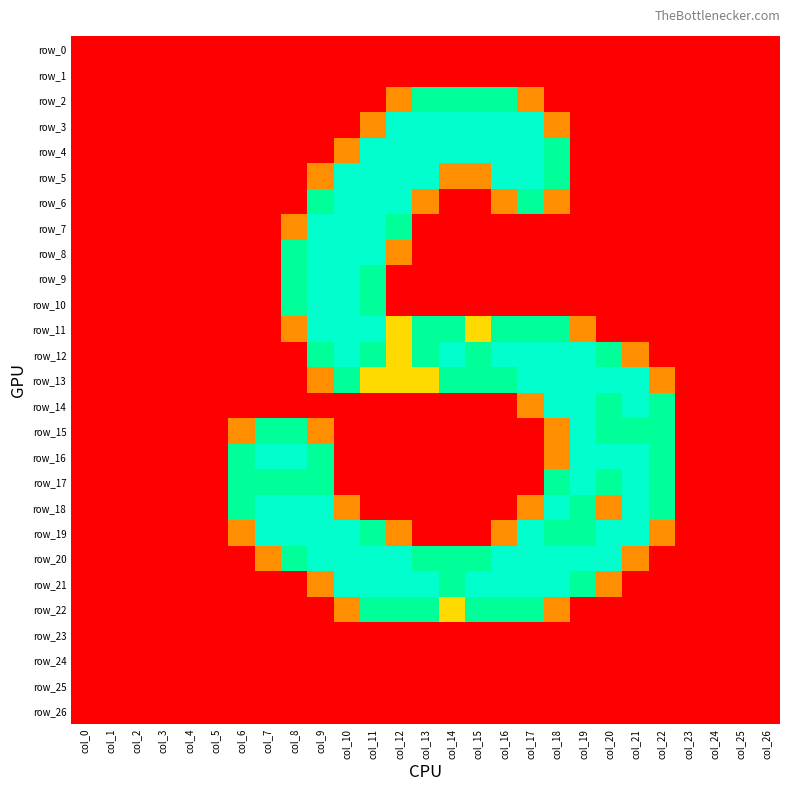

Reading left to right, extract all data points from this chart.

row_0: col_0=0.0	col_1=0.0	col_2=0.0	col_3=0.0	col_4=0.0	col_5=0.0	col_6=0.0	col_7=0.0	col_8=0.0	col_9=0.0	col_10=0.0	col_11=0.0	col_12=0.0	col_13=0.0	col_14=0.0	col_15=0.0	col_16=0.0	col_17=0.0	col_18=0.0	col_19=0.0	col_20=0.0	col_21=0.0	col_22=0.0	col_23=0.0	col_24=0.0	col_25=0.0	col_26=0.0
row_1: col_0=0.0	col_1=0.0	col_2=0.0	col_3=0.0	col_4=0.0	col_5=0.0	col_6=0.0	col_7=0.0	col_8=0.0	col_9=0.0	col_10=0.0	col_11=0.0	col_12=0.0	col_13=0.0	col_14=0.0	col_15=0.0	col_16=0.0	col_17=0.0	col_18=0.0	col_19=0.0	col_20=0.0	col_21=0.0	col_22=0.0	col_23=0.0	col_24=0.0	col_25=0.0	col_26=0.0
row_2: col_0=0.0	col_1=0.0	col_2=0.0	col_3=0.0	col_4=0.0	col_5=0.0	col_6=0.0	col_7=0.0	col_8=0.0	col_9=0.0	col_10=0.0	col_11=0.0	col_12=0.8	col_13=1.5	col_14=1.5	col_15=1.5	col_16=1.5	col_17=0.8	col_18=0.0	col_19=0.0	col_20=0.0	col_21=0.0	col_22=0.0	col_23=0.0	col_24=0.0	col_25=0.0	col_26=0.0
row_3: col_0=0.0	col_1=0.0	col_2=0.0	col_3=0.0	col_4=0.0	col_5=0.0	col_6=0.0	col_7=0.0	col_8=0.0	col_9=0.0	col_10=0.0	col_11=0.8	col_12=2.0	col_13=2.0	col_14=2.0	col_15=2.0	col_16=2.0	col_17=2.0	col_18=0.8	col_19=0.0	col_20=0.0	col_21=0.0	col_22=0.0	col_23=0.0	col_24=0.0	col_25=0.0	col_26=0.0
row_4: col_0=0.0	col_1=0.0	col_2=0.0	col_3=0.0	col_4=0.0	col_5=0.0	col_6=0.0	col_7=0.0	col_8=0.0	col_9=0.0	col_10=0.8	col_11=2.0	col_12=2.0	col_13=2.0	col_14=2.0	col_15=2.0	col_16=2.0	col_17=2.0	col_18=1.5	col_19=0.0	col_20=0.0	col_21=0.0	col_22=0.0	col_23=0.0	col_24=0.0	col_25=0.0	col_26=0.0
row_5: col_0=0.0	col_1=0.0	col_2=0.0	col_3=0.0	col_4=0.0	col_5=0.0	col_6=0.0	col_7=0.0	col_8=0.0	col_9=0.8	col_10=2.0	col_11=2.0	col_12=2.0	col_13=2.0	col_14=0.8	col_15=0.8	col_16=2.0	col_17=2.0	col_18=1.5	col_19=0.0	col_20=0.0	col_21=0.0	col_22=0.0	col_23=0.0	col_24=0.0	col_25=0.0	col_26=0.0
row_6: col_0=0.0	col_1=0.0	col_2=0.0	col_3=0.0	col_4=0.0	col_5=0.0	col_6=0.0	col_7=0.0	col_8=0.0	col_9=1.5	col_10=2.0	col_11=2.0	col_12=2.0	col_13=0.8	col_14=0.0	col_15=0.0	col_16=0.8	col_17=1.5	col_18=0.8	col_19=0.0	col_20=0.0	col_21=0.0	col_22=0.0	col_23=0.0	col_24=0.0	col_25=0.0	col_26=0.0
row_7: col_0=0.0	col_1=0.0	col_2=0.0	col_3=0.0	col_4=0.0	col_5=0.0	col_6=0.0	col_7=0.0	col_8=0.8	col_9=2.0	col_10=2.0	col_11=2.0	col_12=1.5	col_13=0.0	col_14=0.0	col_15=0.0	col_16=0.0	col_17=0.0	col_18=0.0	col_19=0.0	col_20=0.0	col_21=0.0	col_22=0.0	col_23=0.0	col_24=0.0	col_25=0.0	col_26=0.0
row_8: col_0=0.0	col_1=0.0	col_2=0.0	col_3=0.0	col_4=0.0	col_5=0.0	col_6=0.0	col_7=0.0	col_8=1.5	col_9=2.0	col_10=2.0	col_11=2.0	col_12=0.8	col_13=0.0	col_14=0.0	col_15=0.0	col_16=0.0	col_17=0.0	col_18=0.0	col_19=0.0	col_20=0.0	col_21=0.0	col_22=0.0	col_23=0.0	col_24=0.0	col_25=0.0	col_26=0.0
row_9: col_0=0.0	col_1=0.0	col_2=0.0	col_3=0.0	col_4=0.0	col_5=0.0	col_6=0.0	col_7=0.0	col_8=1.5	col_9=2.0	col_10=2.0	col_11=1.5	col_12=0.0	col_13=0.0	col_14=0.0	col_15=0.0	col_16=0.0	col_17=0.0	col_18=0.0	col_19=0.0	col_20=0.0	col_21=0.0	col_22=0.0	col_23=0.0	col_24=0.0	col_25=0.0	col_26=0.0
row_10: col_0=0.0	col_1=0.0	col_2=0.0	col_3=0.0	col_4=0.0	col_5=0.0	col_6=0.0	col_7=0.0	col_8=1.5	col_9=2.0	col_10=2.0	col_11=1.5	col_12=0.0	col_13=0.0	col_14=0.0	col_15=0.0	col_16=0.0	col_17=0.0	col_18=0.0	col_19=0.0	col_20=0.0	col_21=0.0	col_22=0.0	col_23=0.0	col_24=0.0	col_25=0.0	col_26=0.0
row_11: col_0=0.0	col_1=0.0	col_2=0.0	col_3=0.0	col_4=0.0	col_5=0.0	col_6=0.0	col_7=0.0	col_8=0.8	col_9=2.0	col_10=2.0	col_11=2.0	col_12=1.0	col_13=1.5	col_14=1.5	col_15=1.0	col_16=1.5	col_17=1.5	col_18=1.5	col_19=0.8	col_20=0.0	col_21=0.0	col_22=0.0	col_23=0.0	col_24=0.0	col_25=0.0	col_26=0.0
row_12: col_0=0.0	col_1=0.0	col_2=0.0	col_3=0.0	col_4=0.0	col_5=0.0	col_6=0.0	col_7=0.0	col_8=0.0	col_9=1.5	col_10=2.0	col_11=1.5	col_12=1.0	col_13=1.5	col_14=2.0	col_15=1.5	col_16=2.0	col_17=2.0	col_18=2.0	col_19=2.0	col_20=1.5	col_21=0.8	col_22=0.0	col_23=0.0	col_24=0.0	col_25=0.0	col_26=0.0
row_13: col_0=0.0	col_1=0.0	col_2=0.0	col_3=0.0	col_4=0.0	col_5=0.0	col_6=0.0	col_7=0.0	col_8=0.0	col_9=0.8	col_10=1.5	col_11=1.0	col_12=1.0	col_13=1.0	col_14=1.5	col_15=1.5	col_16=1.5	col_17=2.0	col_18=2.0	col_19=2.0	col_20=2.0	col_21=2.0	col_22=0.8	col_23=0.0	col_24=0.0	col_25=0.0	col_26=0.0
row_14: col_0=0.0	col_1=0.0	col_2=0.0	col_3=0.0	col_4=0.0	col_5=0.0	col_6=0.0	col_7=0.0	col_8=0.0	col_9=0.0	col_10=0.0	col_11=0.0	col_12=0.0	col_13=0.0	col_14=0.0	col_15=0.0	col_16=0.0	col_17=0.8	col_18=2.0	col_19=2.0	col_20=1.5	col_21=2.0	col_22=1.5	col_23=0.0	col_24=0.0	col_25=0.0	col_26=0.0
row_15: col_0=0.0	col_1=0.0	col_2=0.0	col_3=0.0	col_4=0.0	col_5=0.0	col_6=0.8	col_7=1.5	col_8=1.5	col_9=0.8	col_10=0.0	col_11=0.0	col_12=0.0	col_13=0.0	col_14=0.0	col_15=0.0	col_16=0.0	col_17=0.0	col_18=0.8	col_19=2.0	col_20=1.5	col_21=1.5	col_22=1.5	col_23=0.0	col_24=0.0	col_25=0.0	col_26=0.0
row_16: col_0=0.0	col_1=0.0	col_2=0.0	col_3=0.0	col_4=0.0	col_5=0.0	col_6=1.5	col_7=2.0	col_8=2.0	col_9=1.5	col_10=0.0	col_11=0.0	col_12=0.0	col_13=0.0	col_14=0.0	col_15=0.0	col_16=0.0	col_17=0.0	col_18=0.8	col_19=2.0	col_20=2.0	col_21=2.0	col_22=1.5	col_23=0.0	col_24=0.0	col_25=0.0	col_26=0.0
row_17: col_0=0.0	col_1=0.0	col_2=0.0	col_3=0.0	col_4=0.0	col_5=0.0	col_6=1.5	col_7=1.5	col_8=1.5	col_9=1.5	col_10=0.0	col_11=0.0	col_12=0.0	col_13=0.0	col_14=0.0	col_15=0.0	col_16=0.0	col_17=0.0	col_18=1.5	col_19=2.0	col_20=1.5	col_21=2.0	col_22=1.5	col_23=0.0	col_24=0.0	col_25=0.0	col_26=0.0
row_18: col_0=0.0	col_1=0.0	col_2=0.0	col_3=0.0	col_4=0.0	col_5=0.0	col_6=1.5	col_7=2.0	col_8=2.0	col_9=2.0	col_10=0.8	col_11=0.0	col_12=0.0	col_13=0.0	col_14=0.0	col_15=0.0	col_16=0.0	col_17=0.8	col_18=2.0	col_19=1.5	col_20=0.8	col_21=2.0	col_22=1.5	col_23=0.0	col_24=0.0	col_25=0.0	col_26=0.0
row_19: col_0=0.0	col_1=0.0	col_2=0.0	col_3=0.0	col_4=0.0	col_5=0.0	col_6=0.8	col_7=2.0	col_8=2.0	col_9=2.0	col_10=2.0	col_11=1.5	col_12=0.8	col_13=0.0	col_14=0.0	col_15=0.0	col_16=0.8	col_17=2.0	col_18=1.5	col_19=1.5	col_20=2.0	col_21=2.0	col_22=0.8	col_23=0.0	col_24=0.0	col_25=0.0	col_26=0.0
row_20: col_0=0.0	col_1=0.0	col_2=0.0	col_3=0.0	col_4=0.0	col_5=0.0	col_6=0.0	col_7=0.8	col_8=1.5	col_9=2.0	col_10=2.0	col_11=2.0	col_12=2.0	col_13=1.5	col_14=1.5	col_15=1.5	col_16=2.0	col_17=2.0	col_18=2.0	col_19=2.0	col_20=2.0	col_21=0.8	col_22=0.0	col_23=0.0	col_24=0.0	col_25=0.0	col_26=0.0
row_21: col_0=0.0	col_1=0.0	col_2=0.0	col_3=0.0	col_4=0.0	col_5=0.0	col_6=0.0	col_7=0.0	col_8=0.0	col_9=0.8	col_10=2.0	col_11=2.0	col_12=2.0	col_13=2.0	col_14=1.5	col_15=2.0	col_16=2.0	col_17=2.0	col_18=2.0	col_19=1.5	col_20=0.8	col_21=0.0	col_22=0.0	col_23=0.0	col_24=0.0	col_25=0.0	col_26=0.0
row_22: col_0=0.0	col_1=0.0	col_2=0.0	col_3=0.0	col_4=0.0	col_5=0.0	col_6=0.0	col_7=0.0	col_8=0.0	col_9=0.0	col_10=0.8	col_11=1.5	col_12=1.5	col_13=1.5	col_14=1.0	col_15=1.5	col_16=1.5	col_17=1.5	col_18=0.8	col_19=0.0	col_20=0.0	col_21=0.0	col_22=0.0	col_23=0.0	col_24=0.0	col_25=0.0	col_26=0.0
row_23: col_0=0.0	col_1=0.0	col_2=0.0	col_3=0.0	col_4=0.0	col_5=0.0	col_6=0.0	col_7=0.0	col_8=0.0	col_9=0.0	col_10=0.0	col_11=0.0	col_12=0.0	col_13=0.0	col_14=0.0	col_15=0.0	col_16=0.0	col_17=0.0	col_18=0.0	col_19=0.0	col_20=0.0	col_21=0.0	col_22=0.0	col_23=0.0	col_24=0.0	col_25=0.0	col_26=0.0
row_24: col_0=0.0	col_1=0.0	col_2=0.0	col_3=0.0	col_4=0.0	col_5=0.0	col_6=0.0	col_7=0.0	col_8=0.0	col_9=0.0	col_10=0.0	col_11=0.0	col_12=0.0	col_13=0.0	col_14=0.0	col_15=0.0	col_16=0.0	col_17=0.0	col_18=0.0	col_19=0.0	col_20=0.0	col_21=0.0	col_22=0.0	col_23=0.0	col_24=0.0	col_25=0.0	col_26=0.0
row_25: col_0=0.0	col_1=0.0	col_2=0.0	col_3=0.0	col_4=0.0	col_5=0.0	col_6=0.0	col_7=0.0	col_8=0.0	col_9=0.0	col_10=0.0	col_11=0.0	col_12=0.0	col_13=0.0	col_14=0.0	col_15=0.0	col_16=0.0	col_17=0.0	col_18=0.0	col_19=0.0	col_20=0.0	col_21=0.0	col_22=0.0	col_23=0.0	col_24=0.0	col_25=0.0	col_26=0.0
row_26: col_0=0.0	col_1=0.0	col_2=0.0	col_3=0.0	col_4=0.0	col_5=0.0	col_6=0.0	col_7=0.0	col_8=0.0	col_9=0.0	col_10=0.0	col_11=0.0	col_12=0.0	col_13=0.0	col_14=0.0	col_15=0.0	col_16=0.0	col_17=0.0	col_18=0.0	col_19=0.0	col_20=0.0	col_21=0.0	col_22=0.0	col_23=0.0	col_24=0.0	col_25=0.0	col_26=0.0